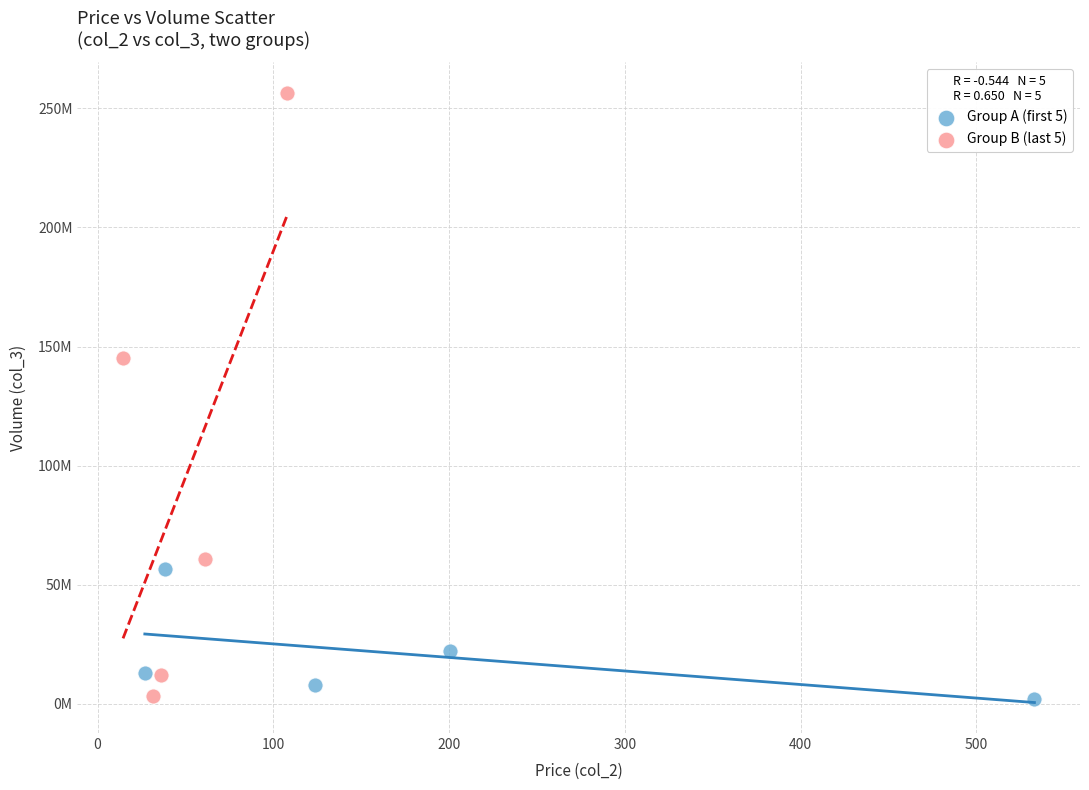

What are all the series names shown in the legend?

Group A (first 5), Group B (last 5)